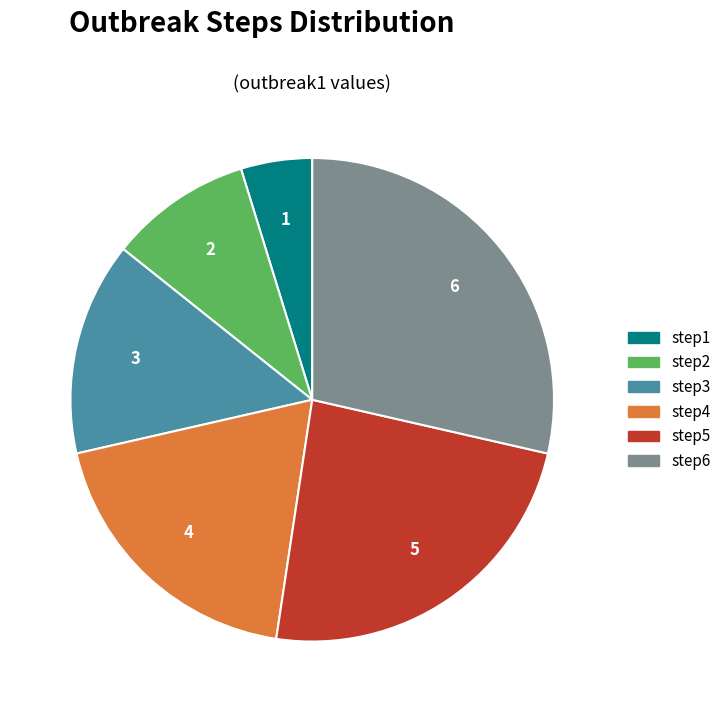

Which category has the smallest portion of the pie?

step1